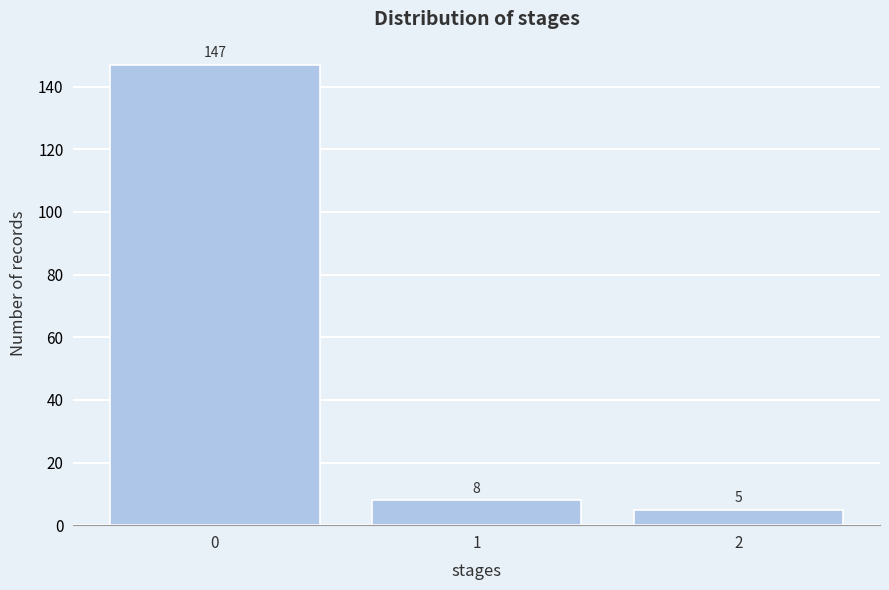

Reading right to left, extract all data points from this chart.

5	8	147